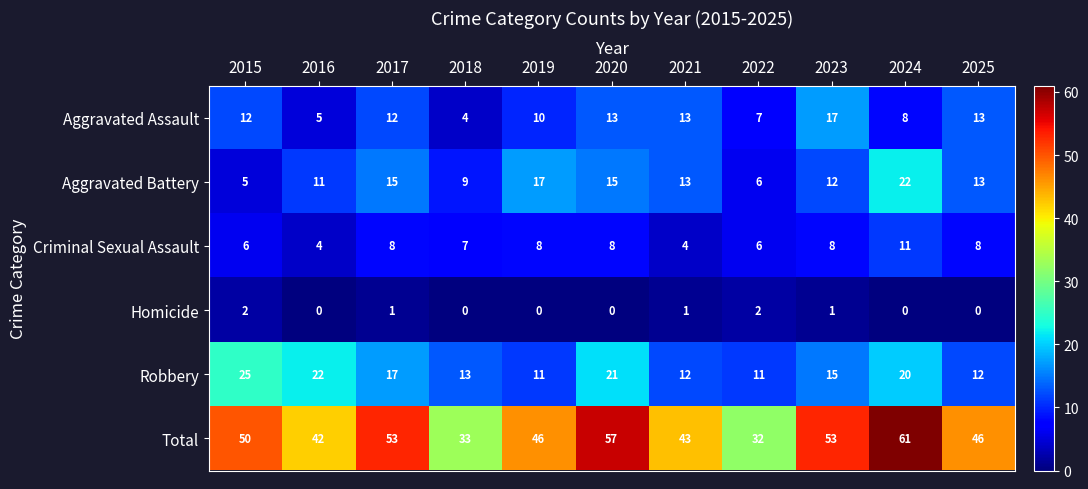

What is the approximate value of Aggravated Assault at 2018, to the nearest 5?

5